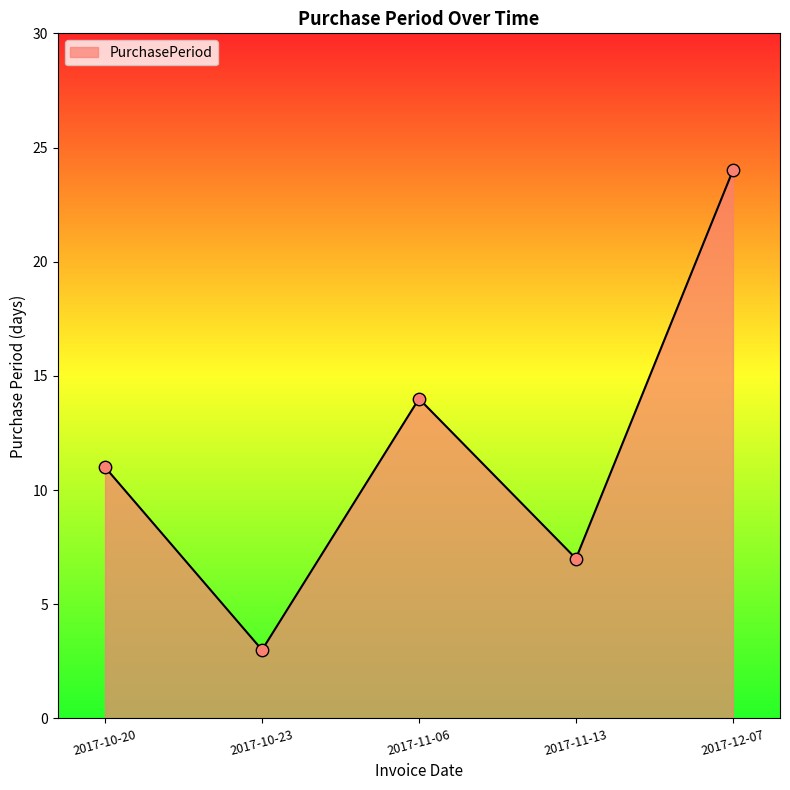

Approximately how many times larger is the value at 2017-12-07 compared to 2017-11-06?

1.7